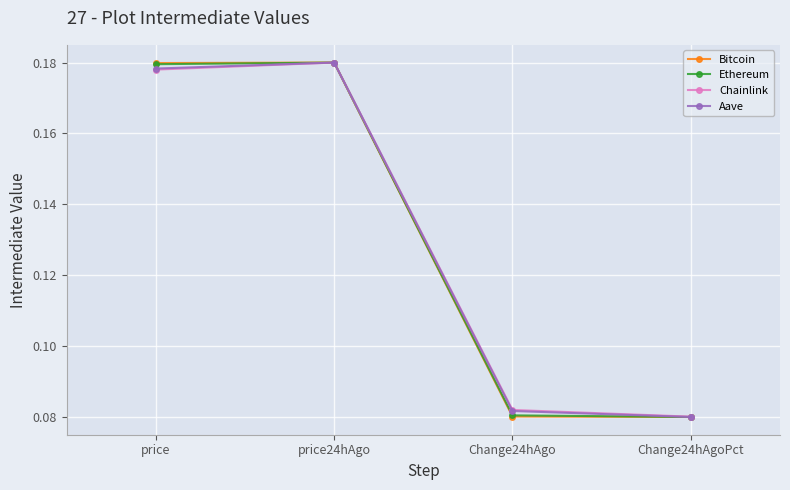

At how many categories does at least one series exceed 0?

4